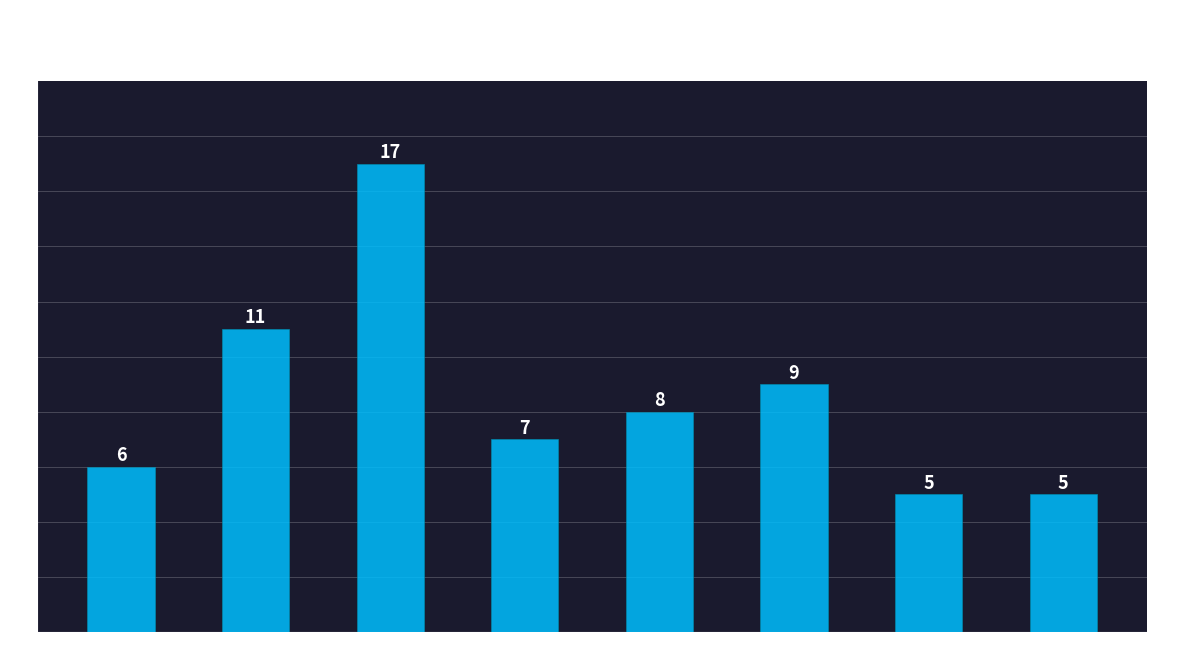

What is the change in value from Khulna to Rangpur?

+2